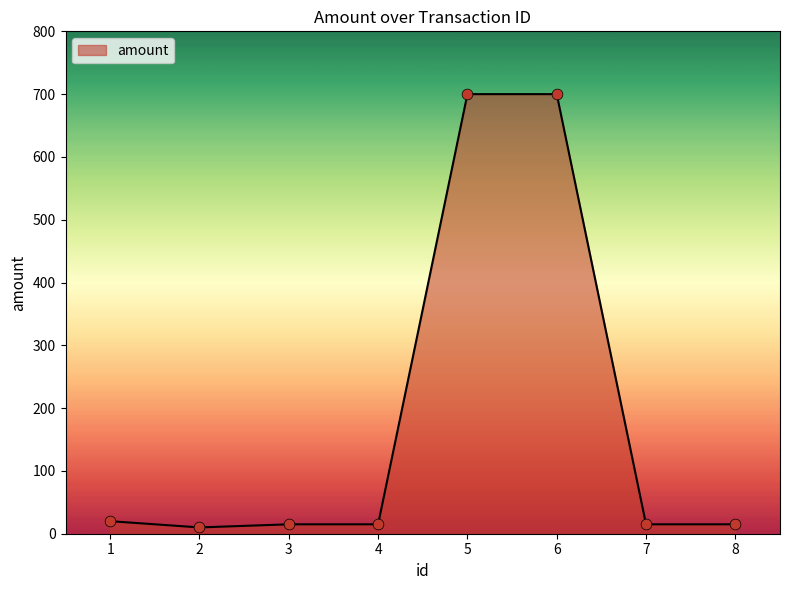

What is the average value?

186